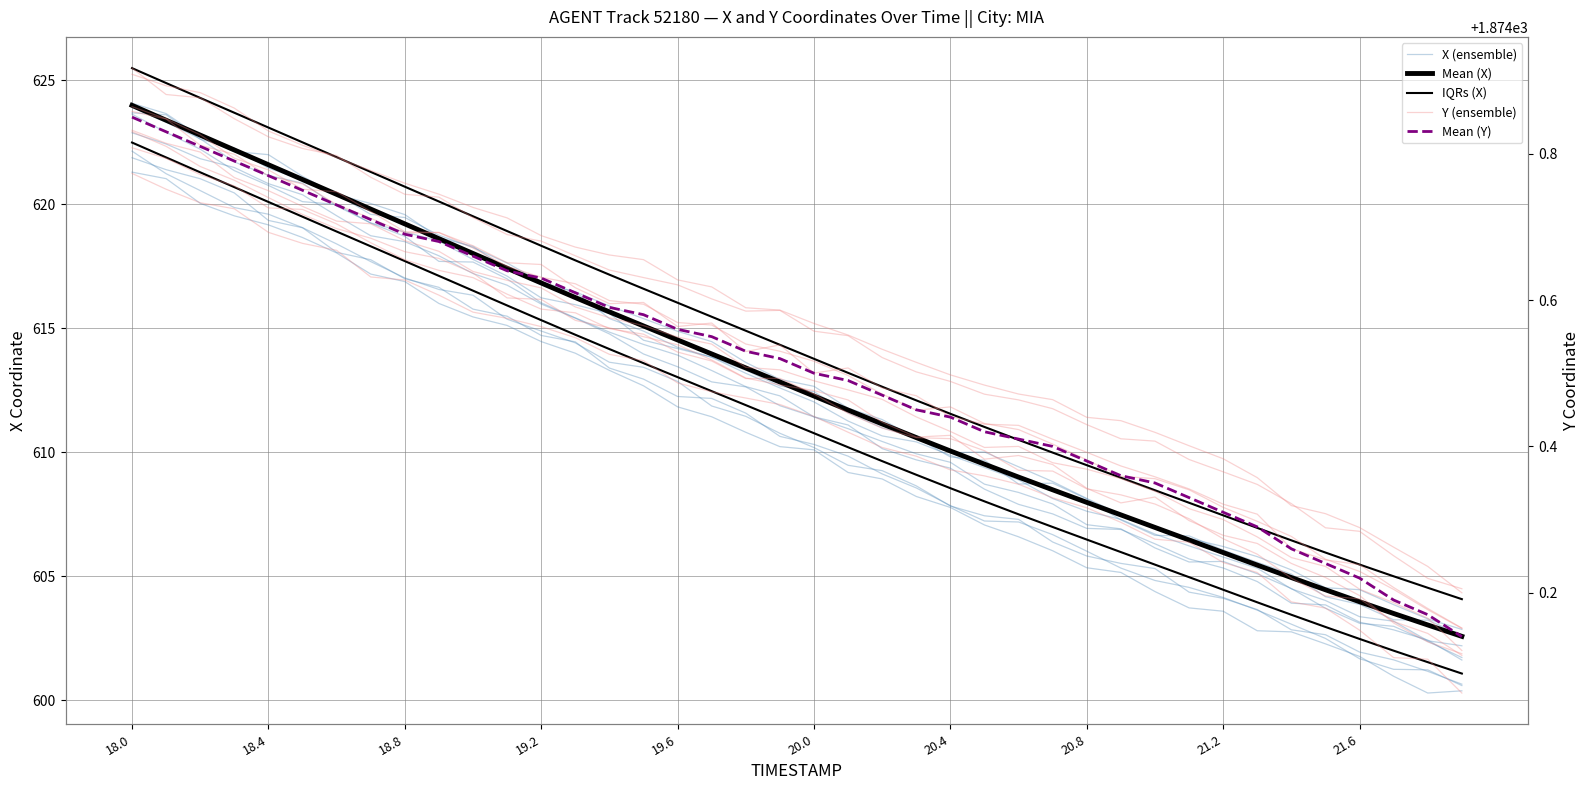

What is the maximum value for Mean (X)?

624.0